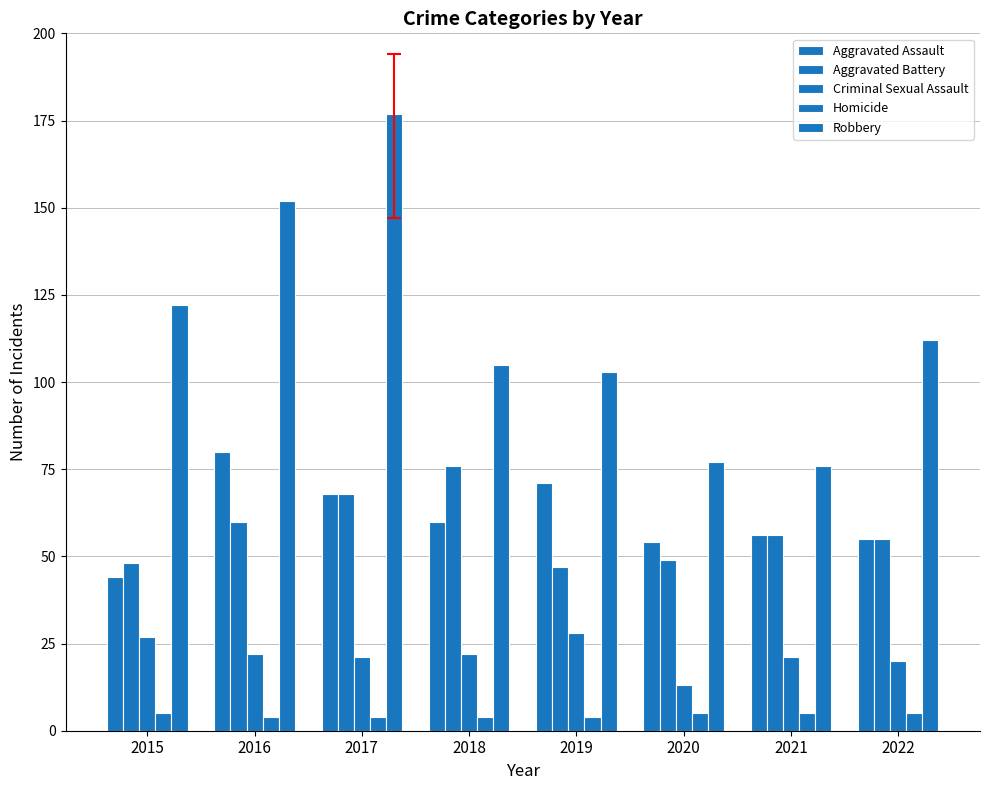

What is the difference between the highest and lowest values at 2021?

71